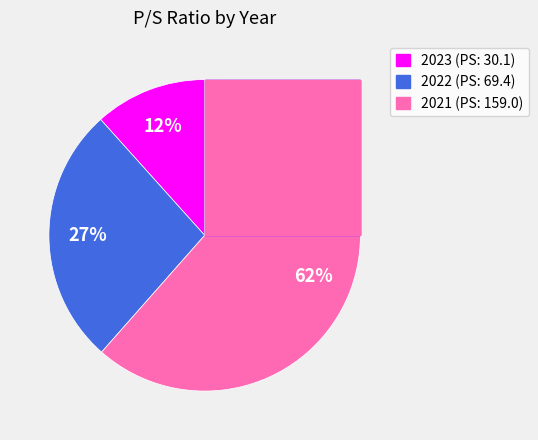

Is there any slice that represents more than half of the pie?

Yes